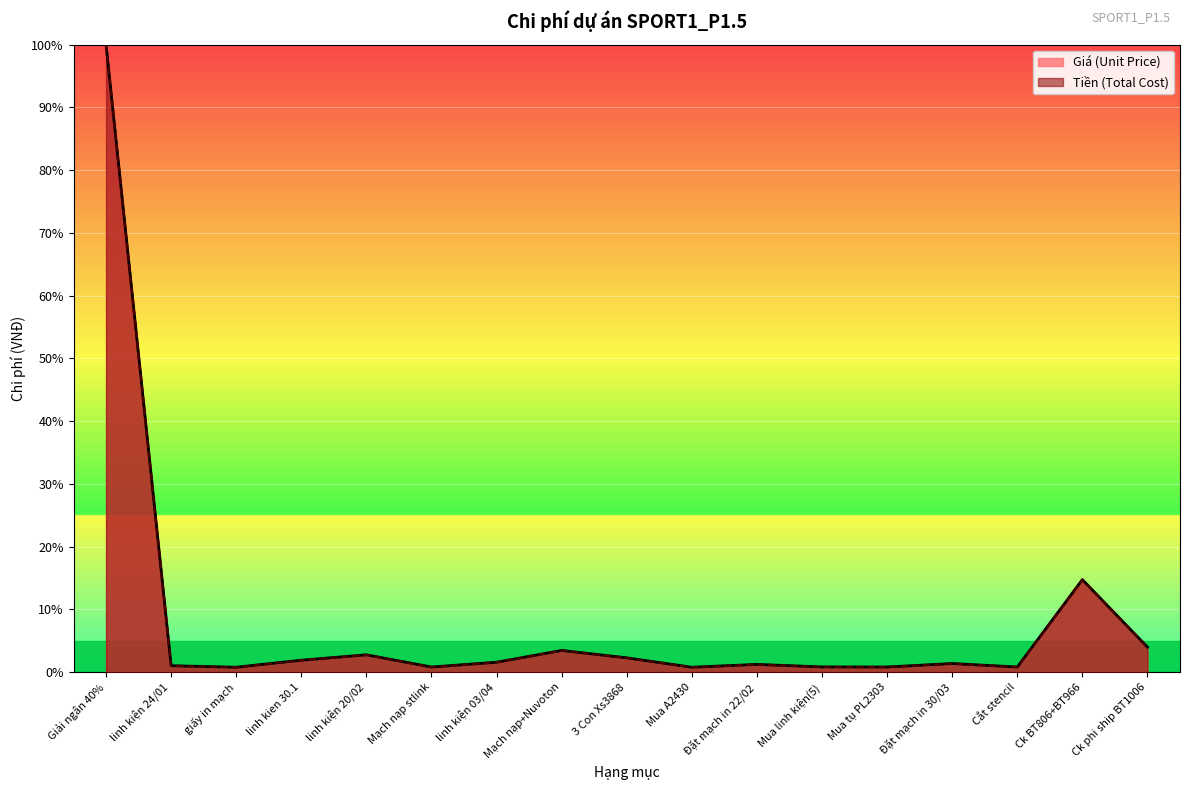

True or false: Giá (Unit Price) has more than 1 interior local peaks.

True